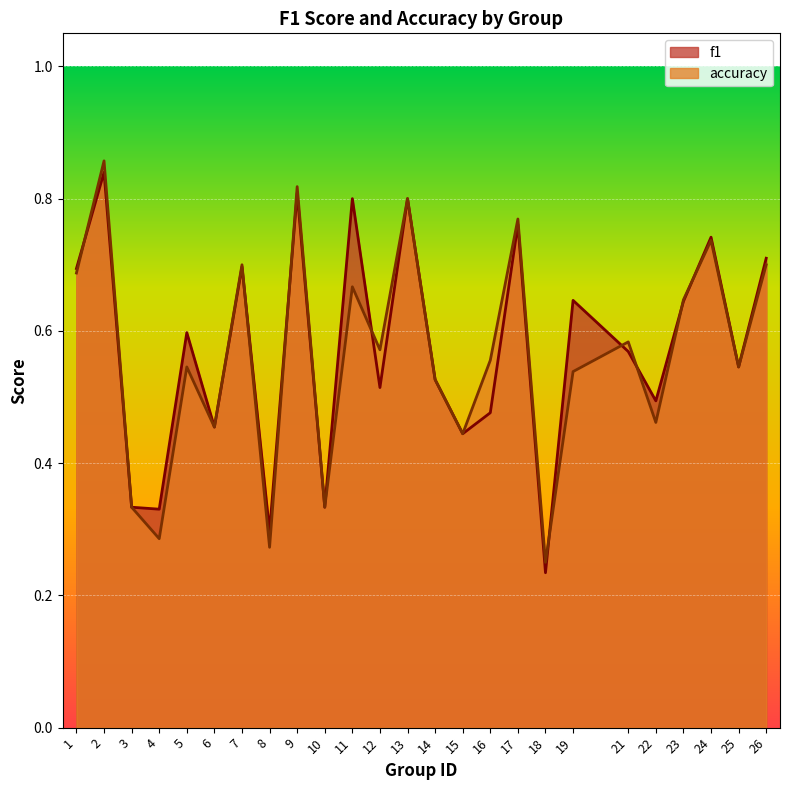

What is the difference between the accuracy values at 3 and 8?

0.1